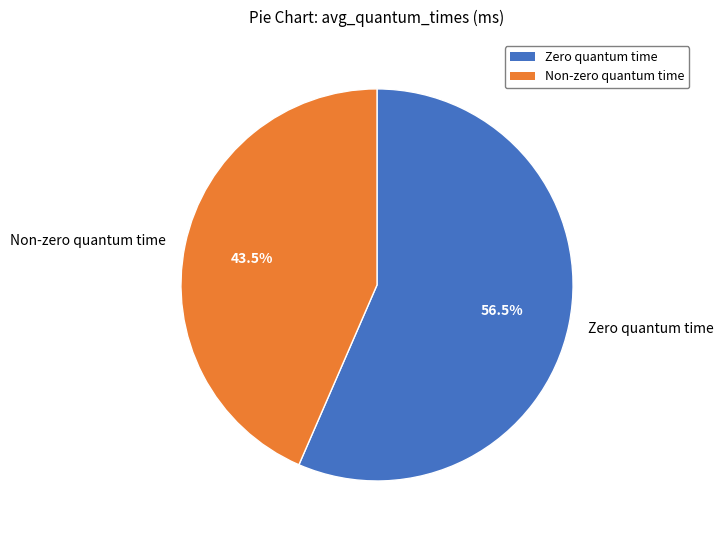

Combined, do Zero quantum time and Non-zero quantum time account for over 50%?

Yes